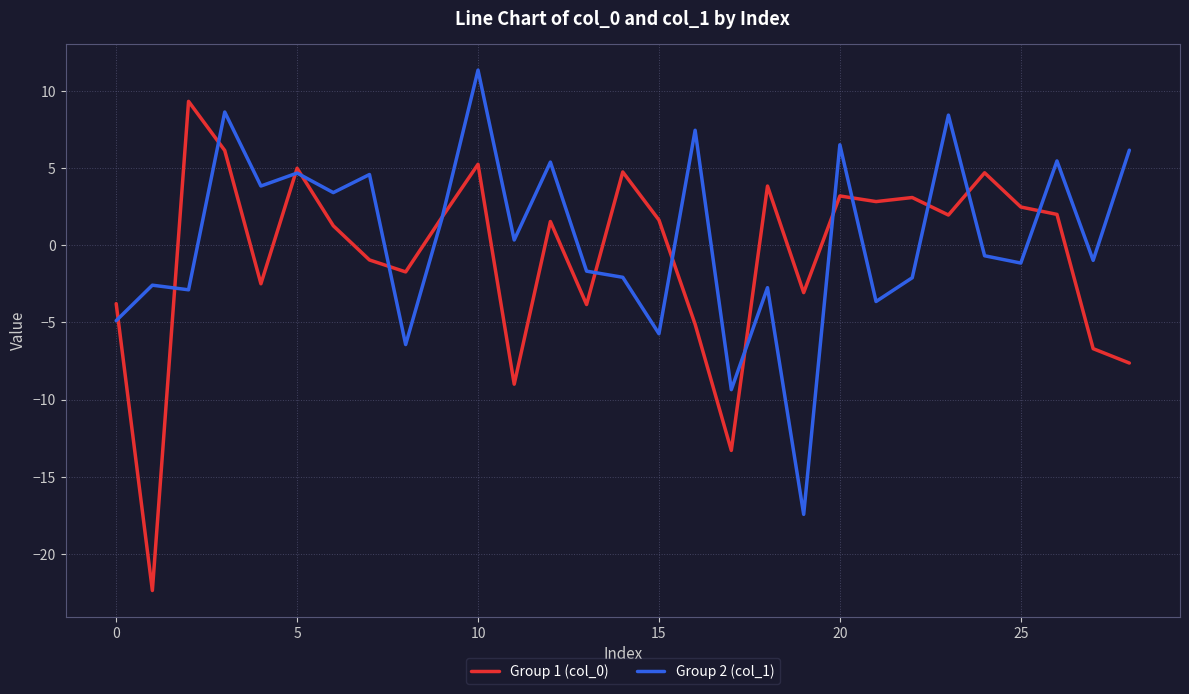

Rank the series by their maximum value, from lowest to highest.

Group 1 (col_0), Group 2 (col_1)